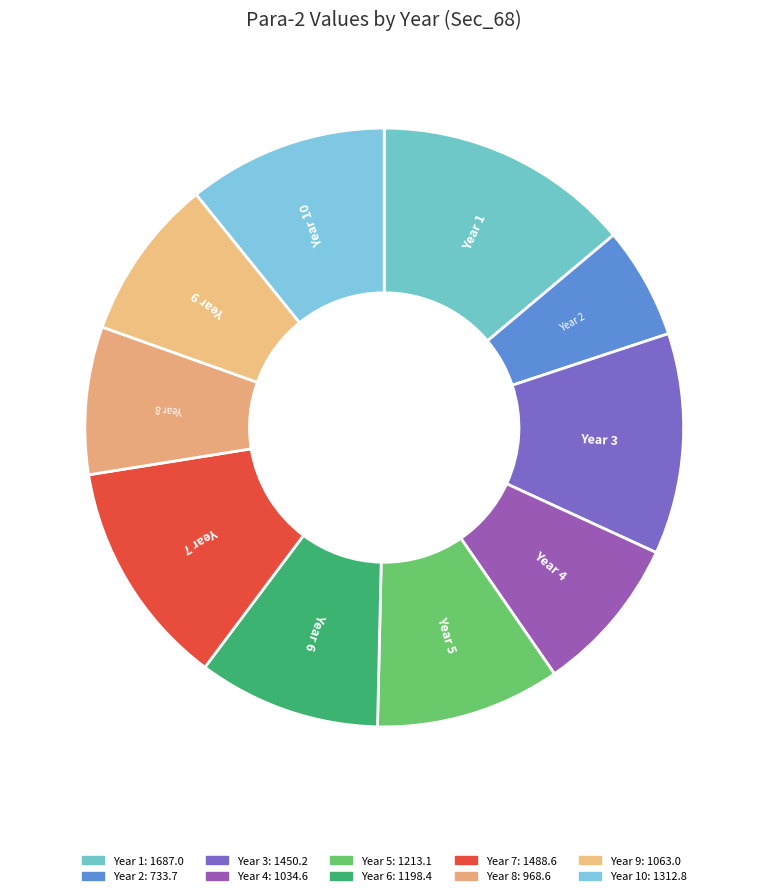

Count the number of slices in the pie.

10